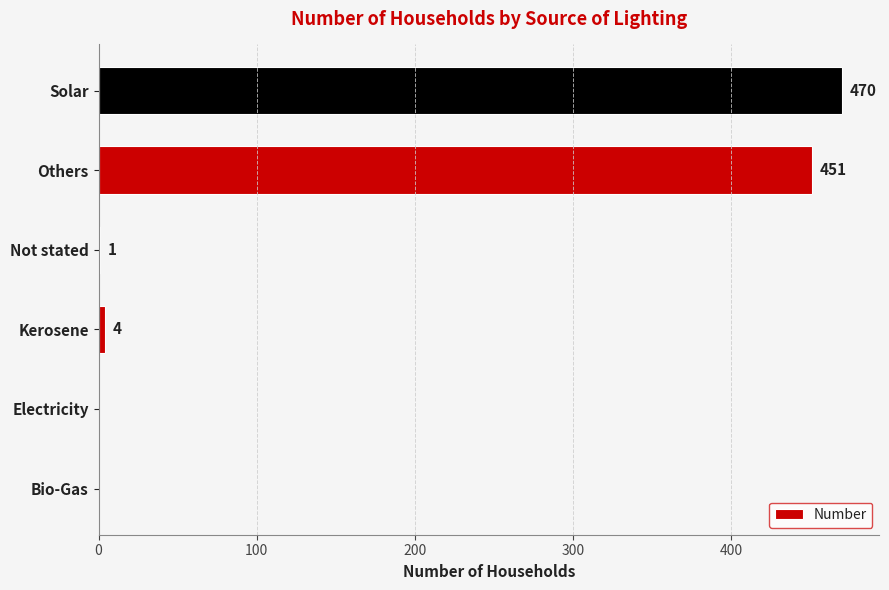

What is the change in value from Bio-Gas to Not stated?

+1